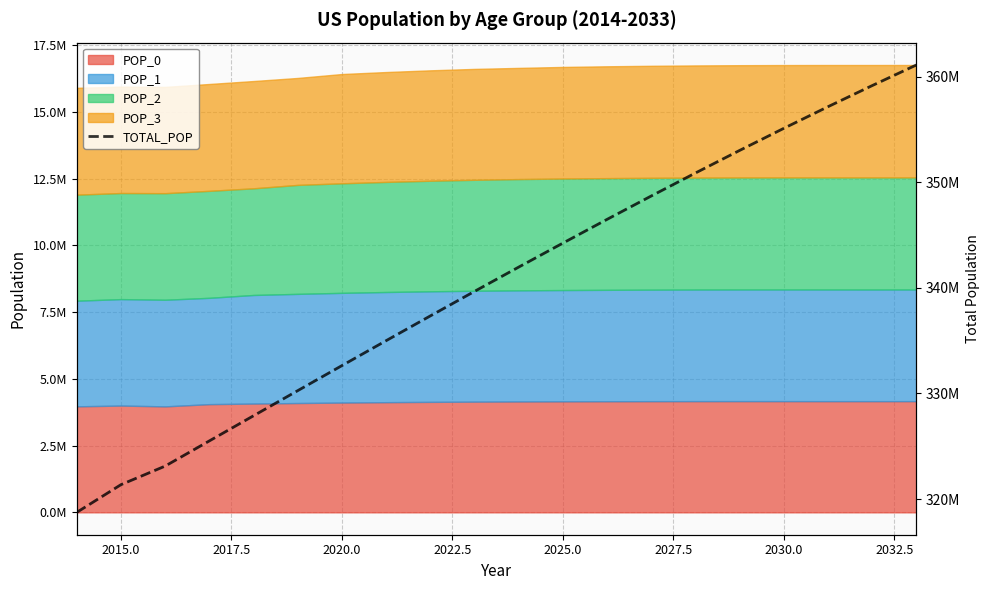

What is the difference between the maximum and minimum values?

42350542